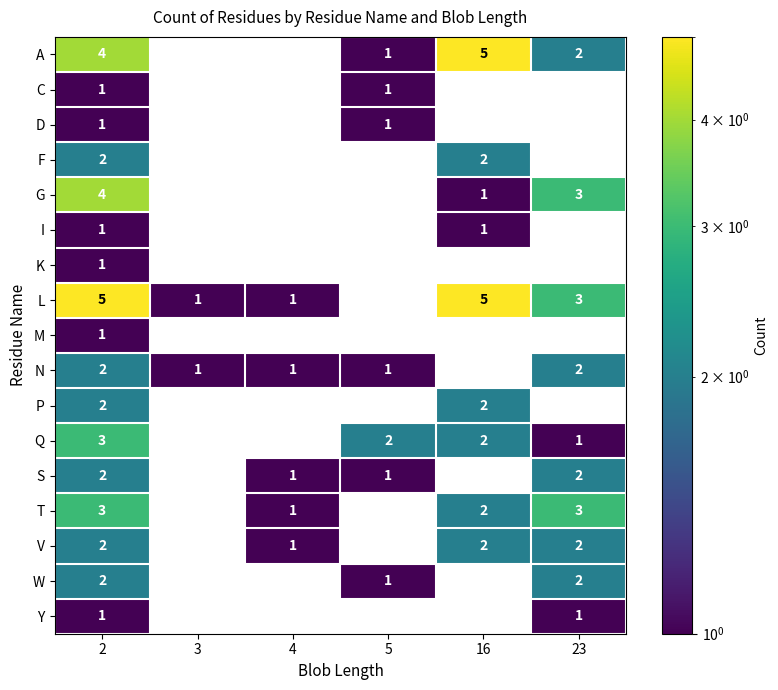

Which series changed the most between 4 and 23?

G